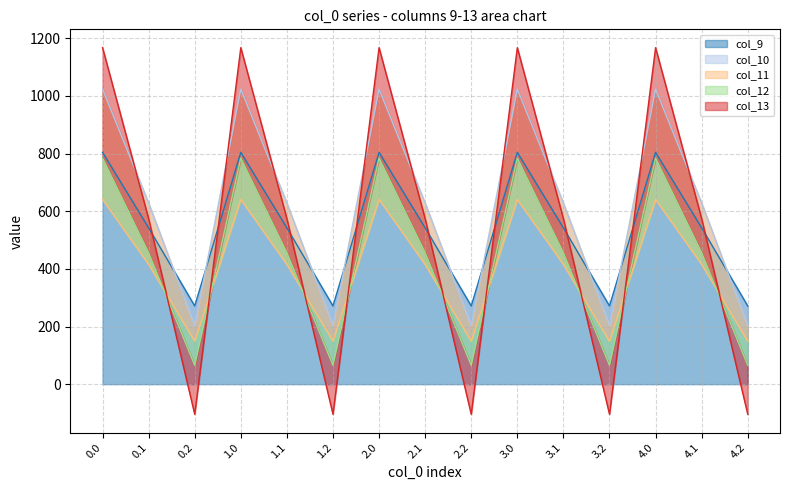

What are all the series names shown in the legend?

col_9, col_10, col_11, col_12, col_13